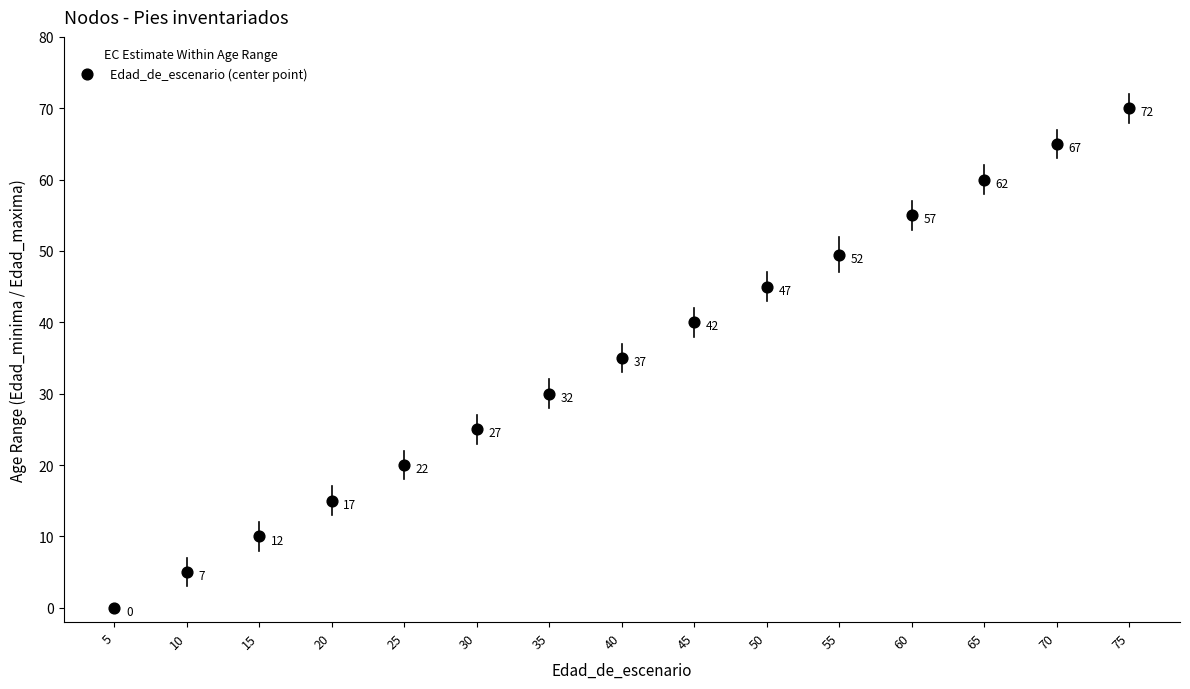

What Y value in the scatter plot is closest to 35?

35.0